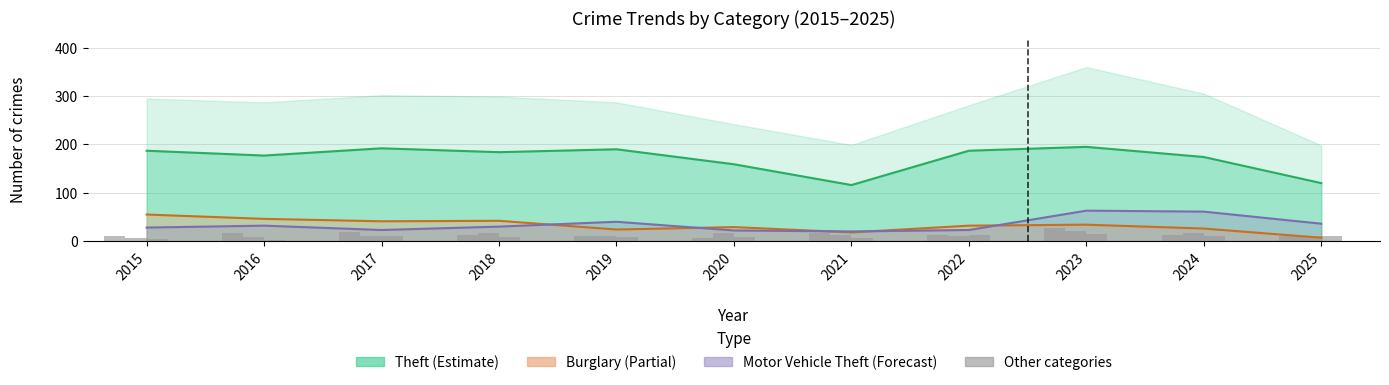

True or false: Robbery has a value of 7 at 2020.

True